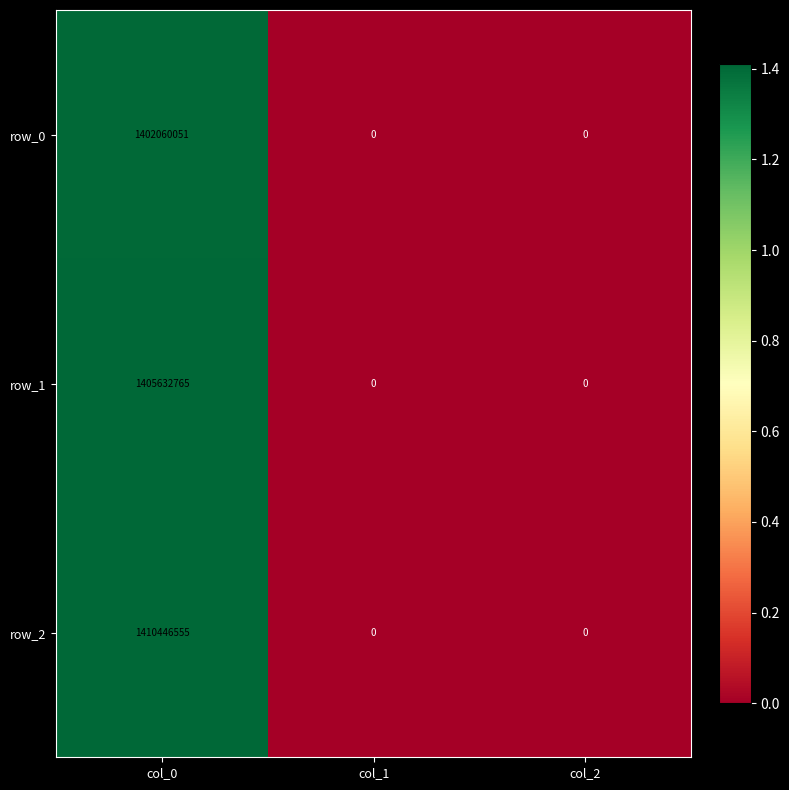

How many data points in row_2 are above 0?

1